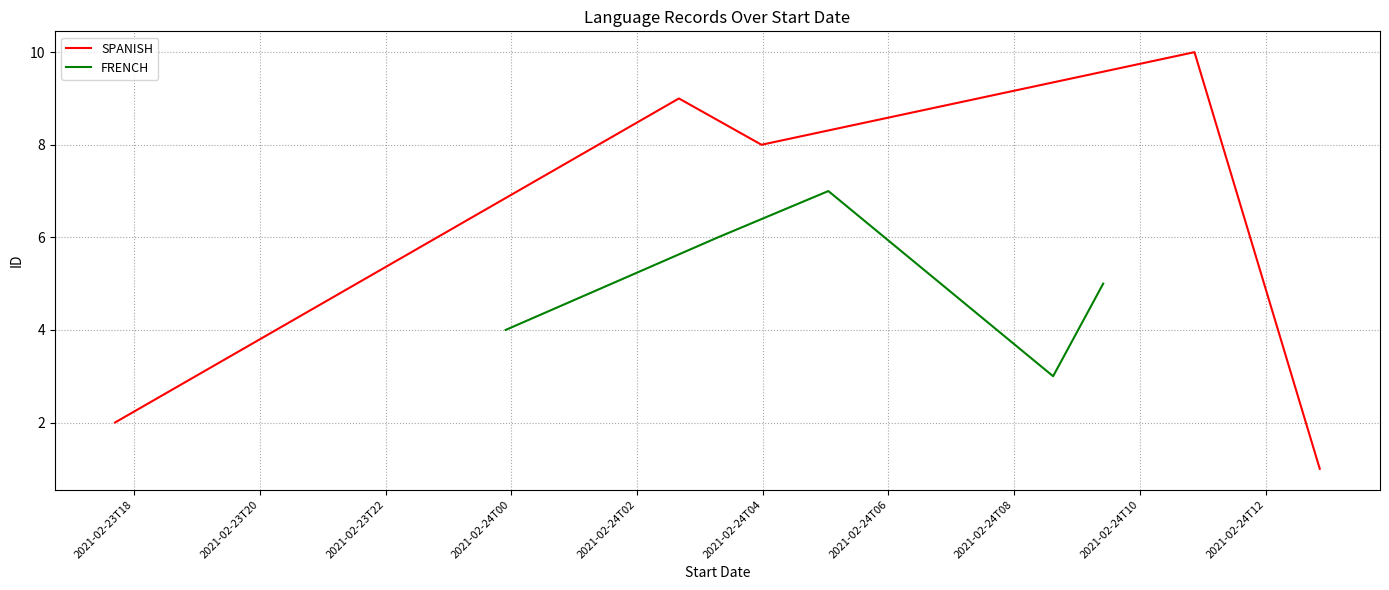

What are all the series names shown in the legend?

SPANISH, FRENCH